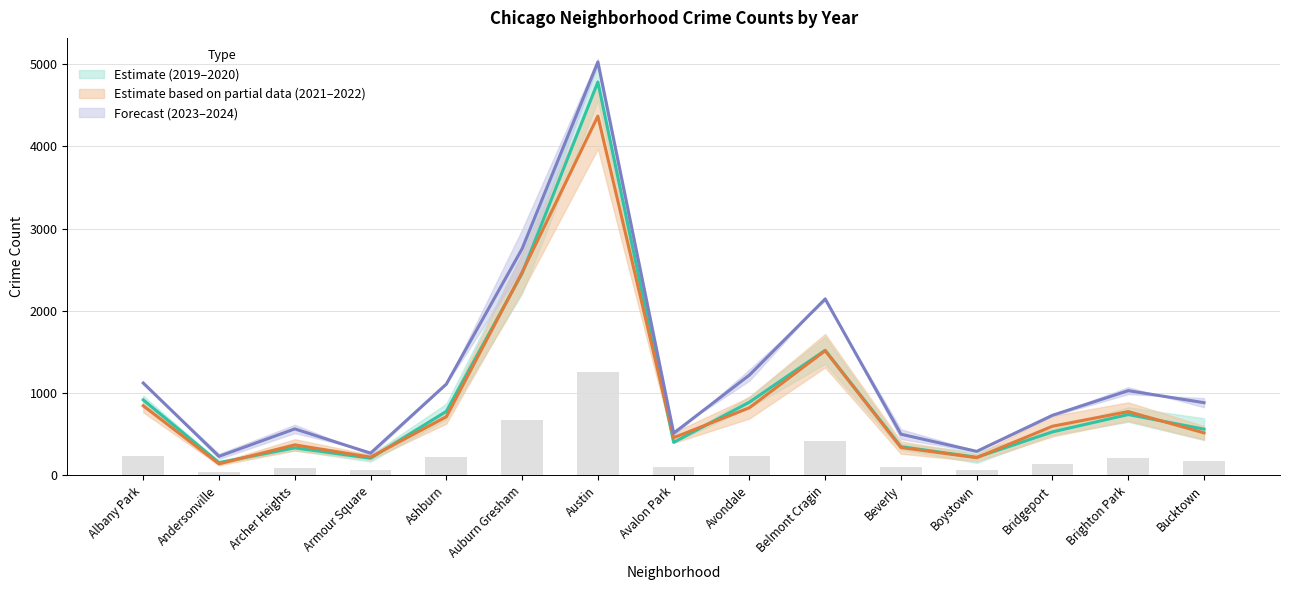

List the labels in order of value, smallest first.

Andersonville, Armour Square, Boystown, Archer Heights, Beverly, Avalon Park, Bridgeport, Bucktown, Brighton Park, Ashburn, Avondale, Albany Park, Belmont Cragin, Auburn Gresham, Austin